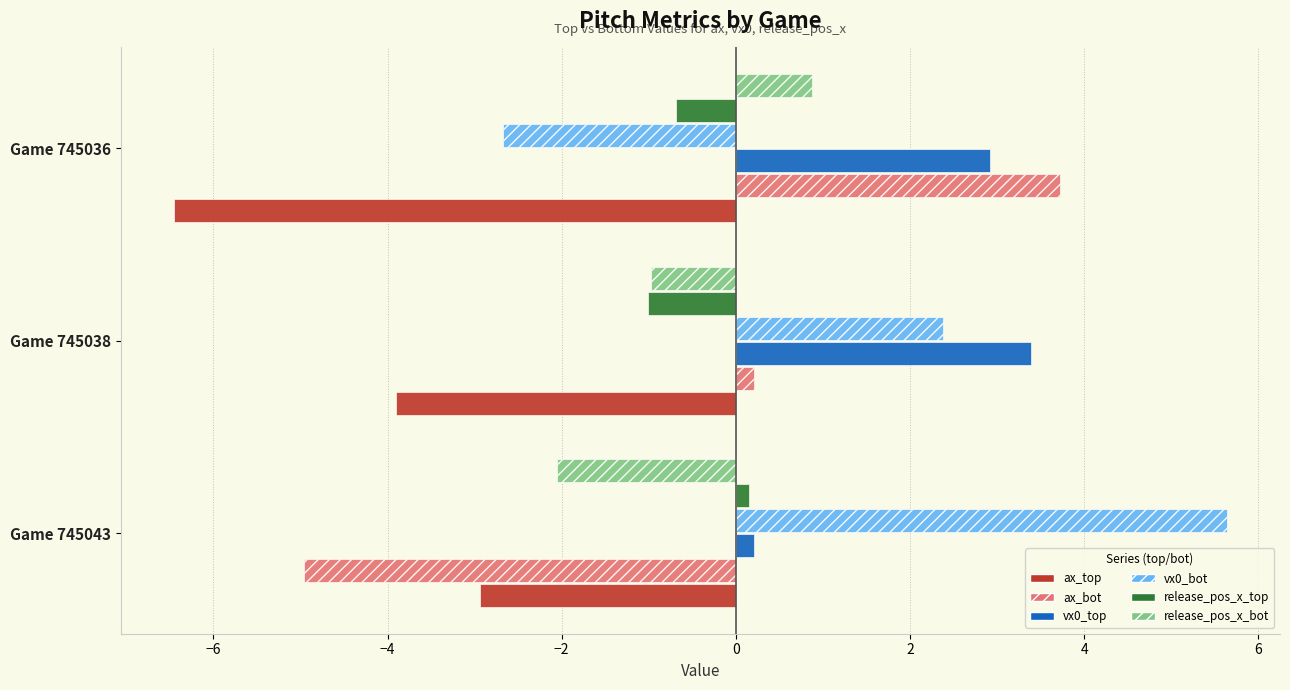

Between Game 745043 and Game 745038, which series saw the biggest shift?

ax_bot